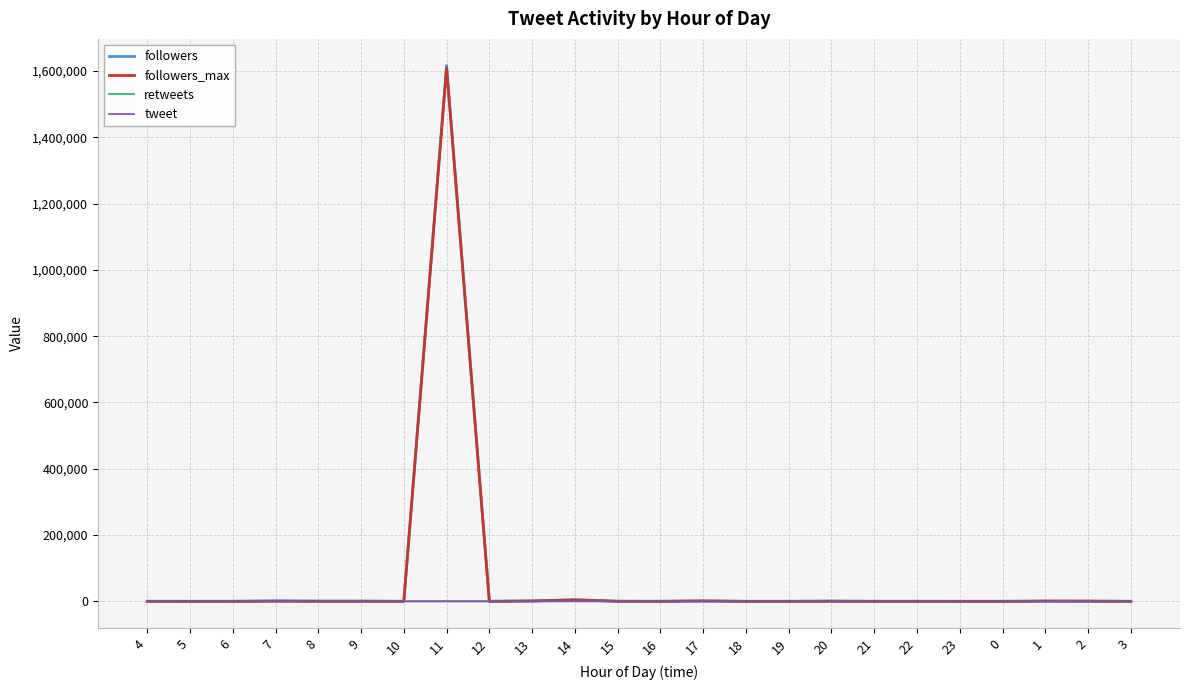

At which category is the sum across all series the highest?

11